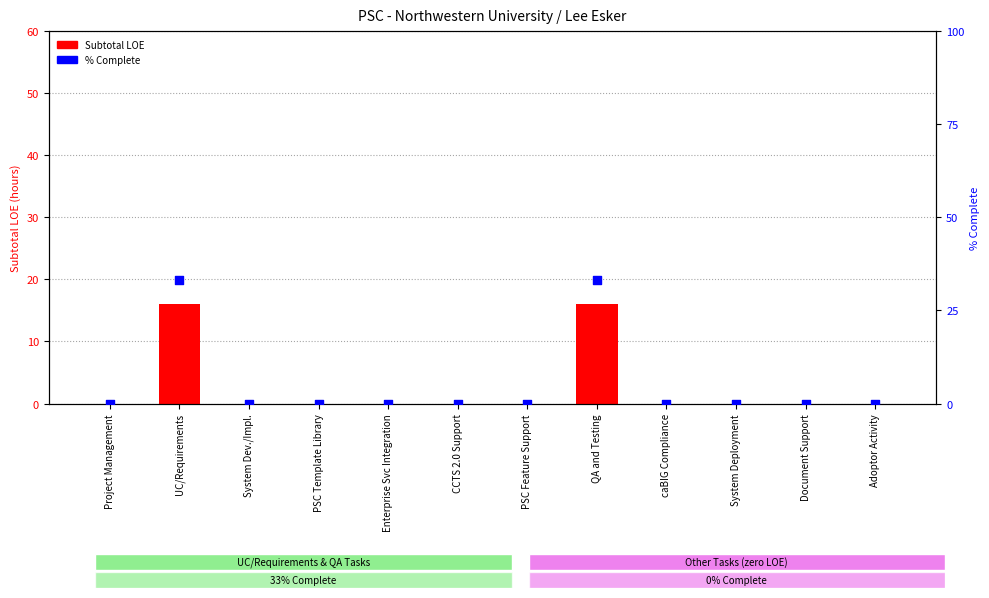

Which series has the largest total across all categories?

% Complete